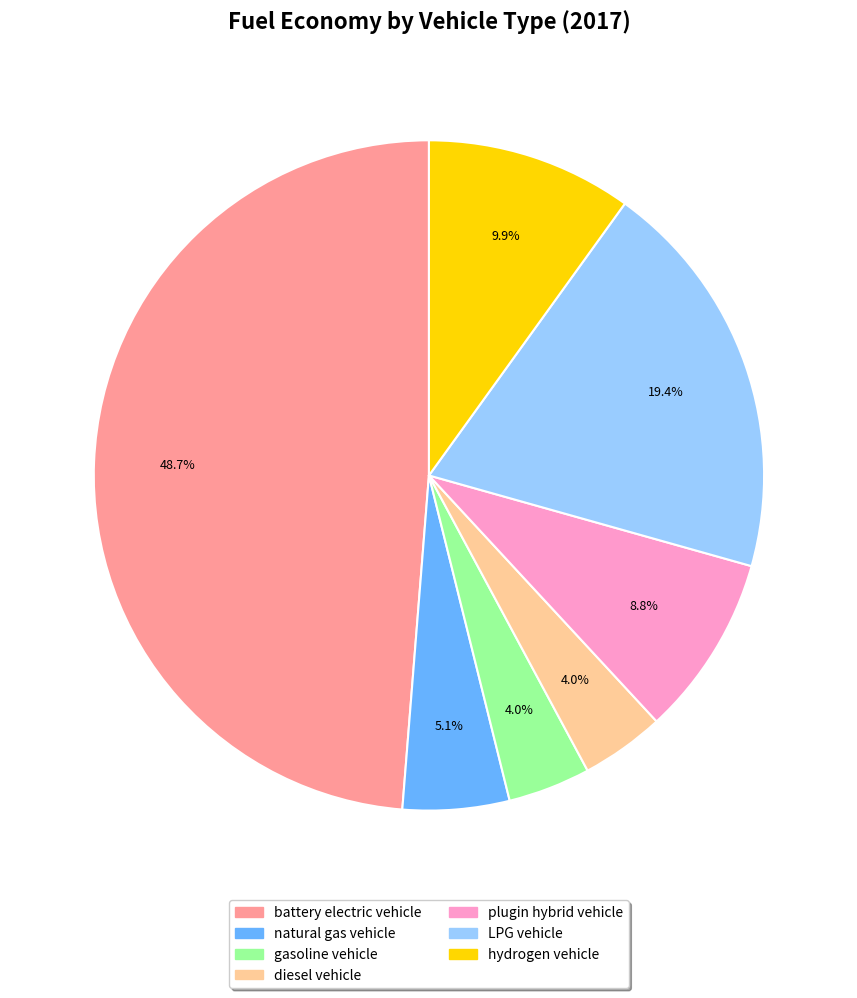

Is the sum of hydrogen vehicle and gasoline vehicle greater than half?

No